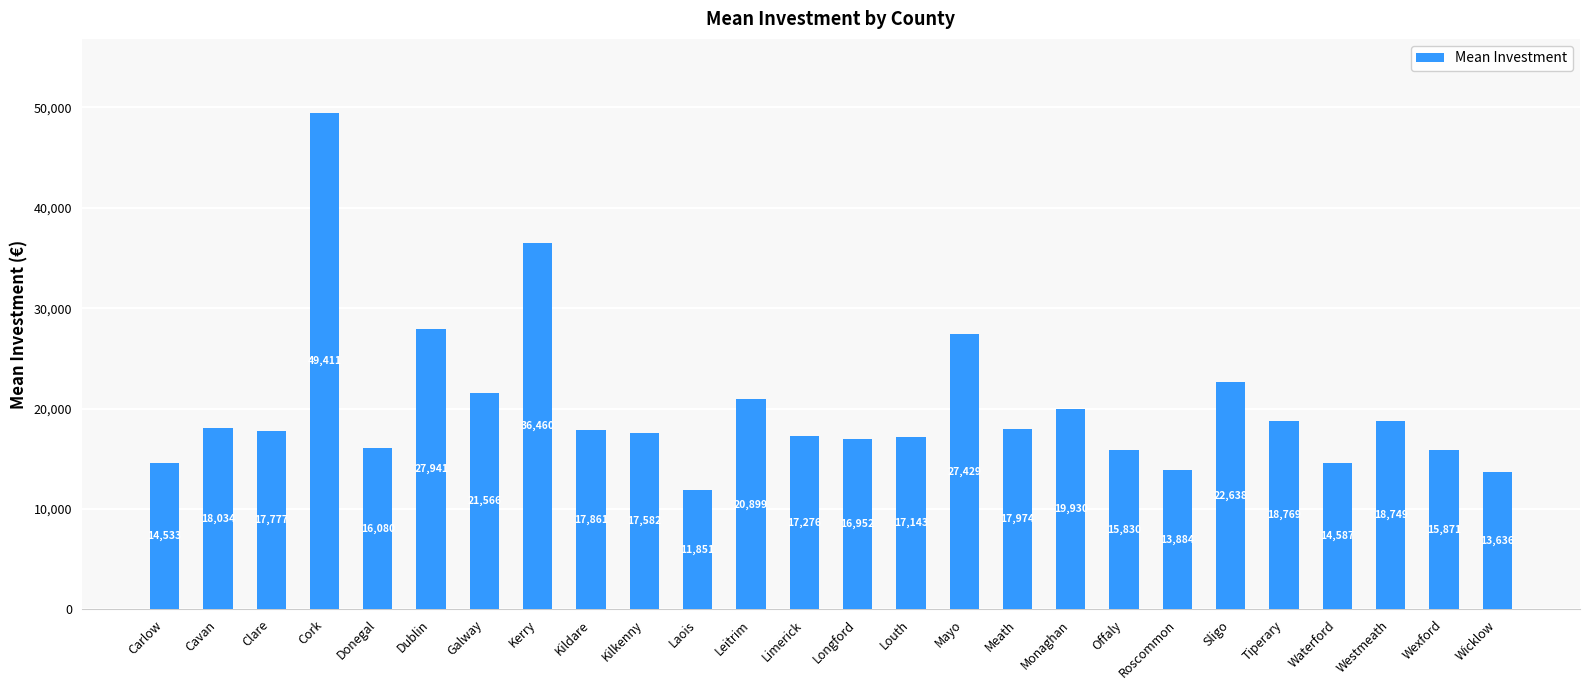

What is the minimum value shown in the chart?

11851.1